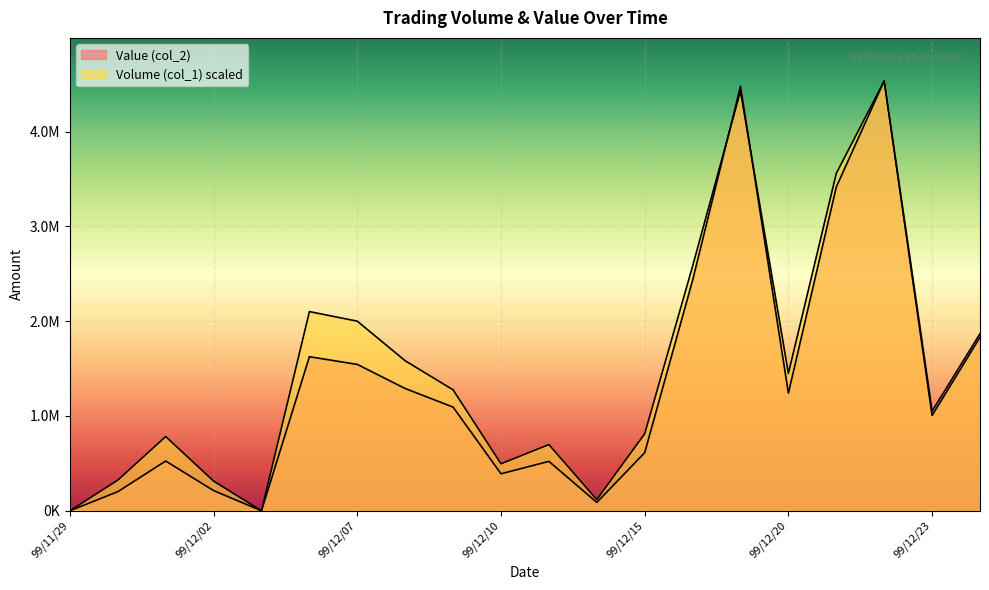

What is the label of the 1st point from the right?

99/12/24